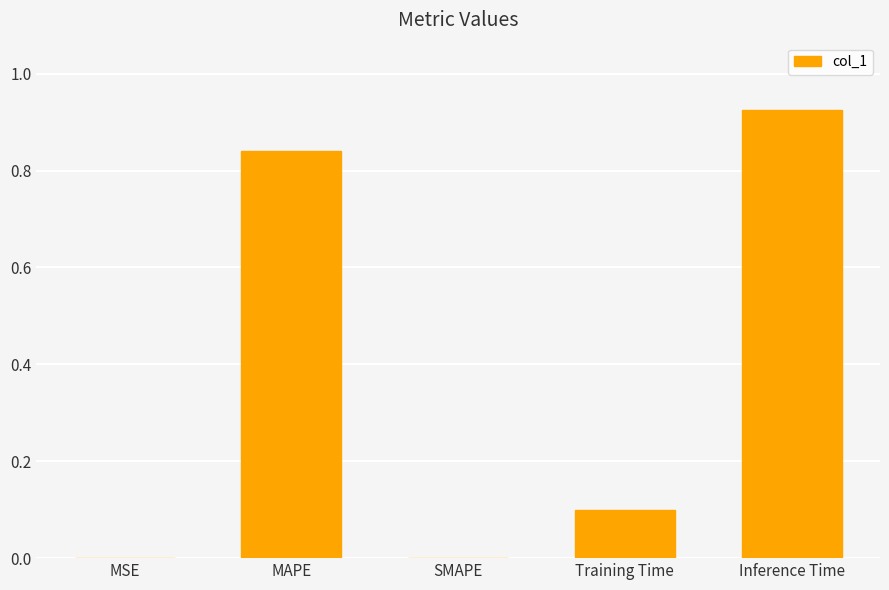

Is it true that the value at Training Time is 0.1?

True